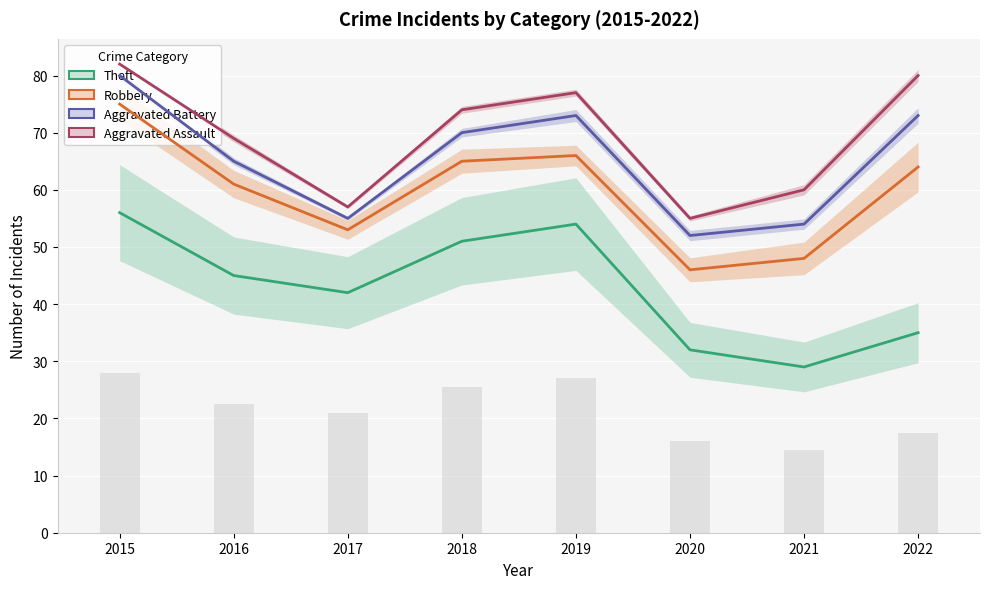

At which label does Aggravated Battery reach its minimum?

2020